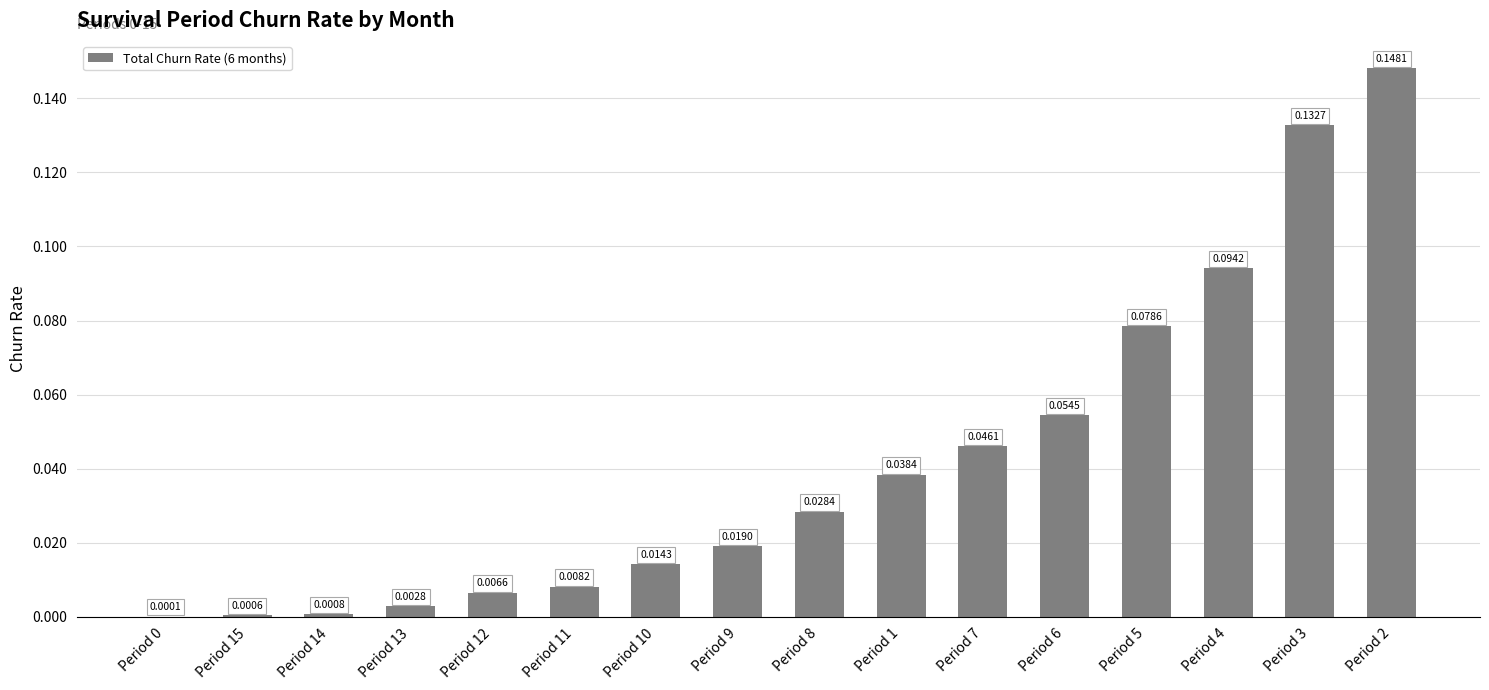

Which has a higher value, Period 8 or Period 0?

Period 8